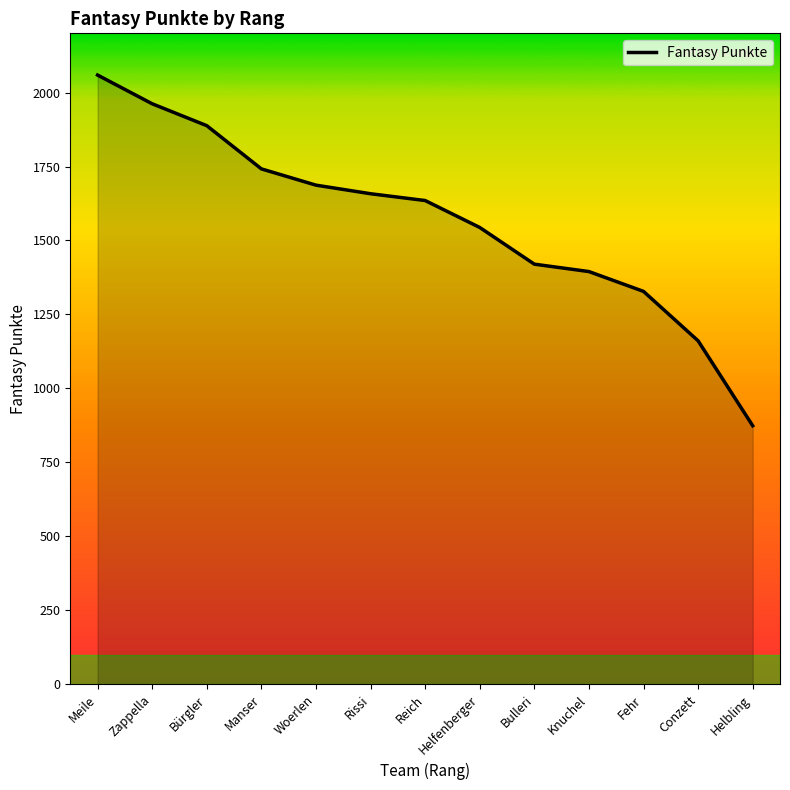

Reading right to left, extract all data points from this chart.

Helbling=874	Conzett=1161	Fehr=1328	Knuchel=1395	Bulleri=1420	Helfenberger=1544	Reich=1635	Rissi=1658	Woerlen=1687	Manser=1742	Bürgler=1888	Zappella=1962	Meile=2059